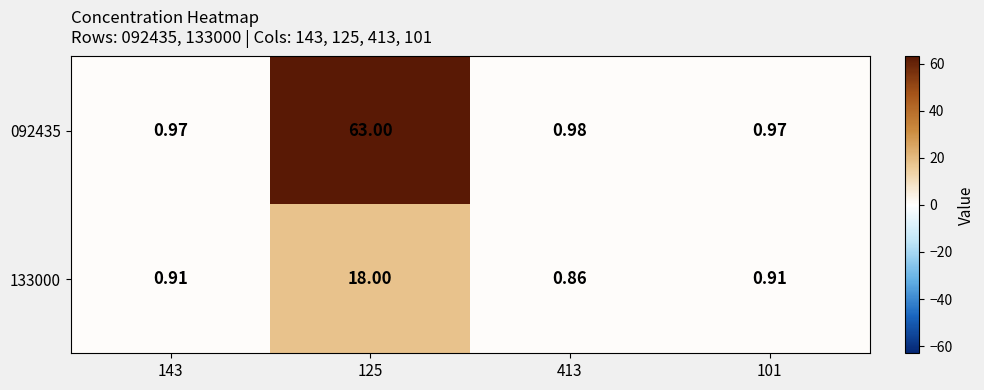

List the series in order of their overall mean, lowest first.

133000, 092435